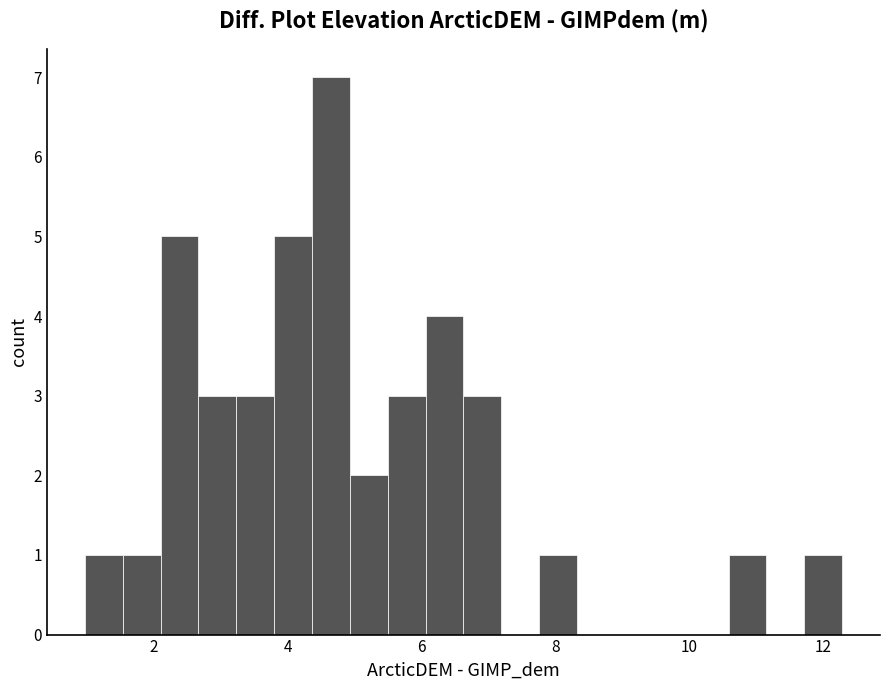

Read against the x-axis, roughly where is the centre of the tallest bar?

4.6